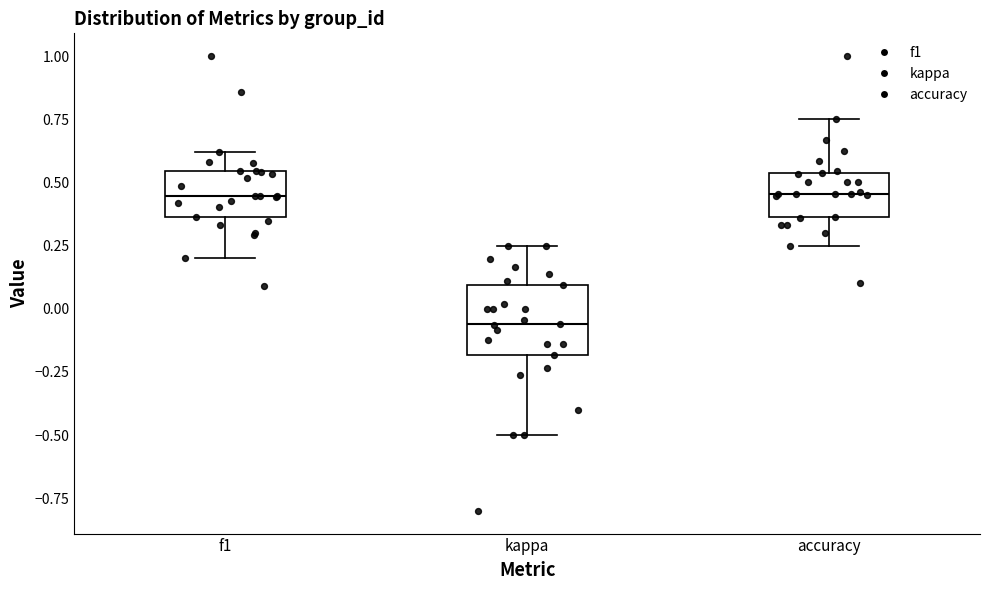

Where is the lower edge of the box for kappa on the y-axis? The values are not printed on the chart, so give them approximately, as read against the axis.

-0.20